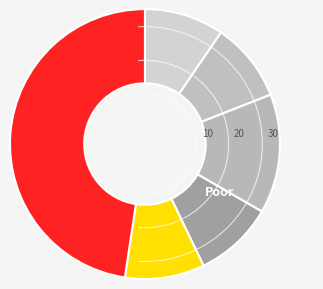

Which slice is the largest?

Theft